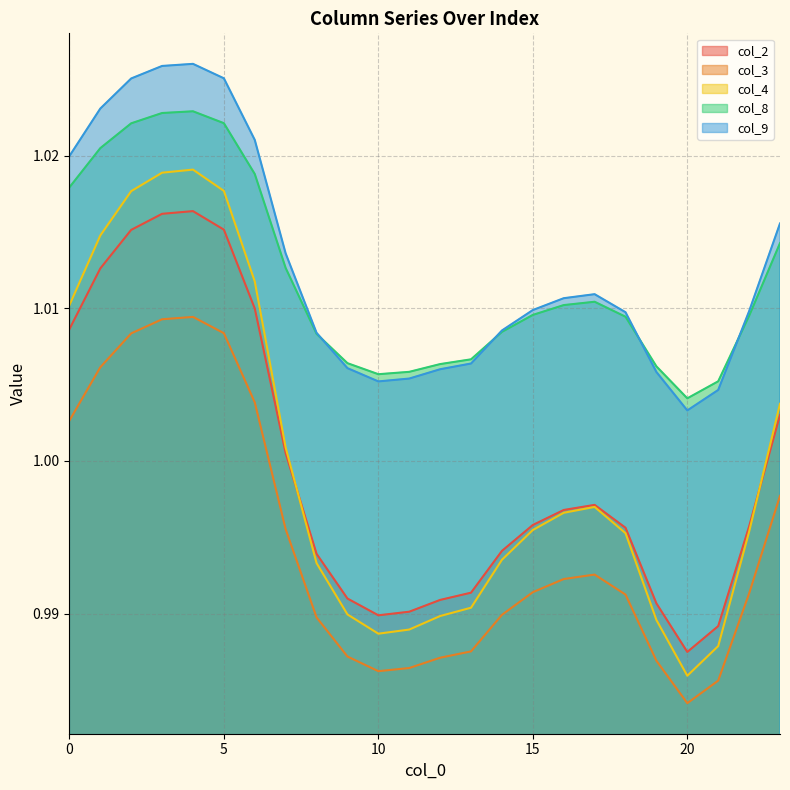

How many interior local peaks does the col_2 series have?

2